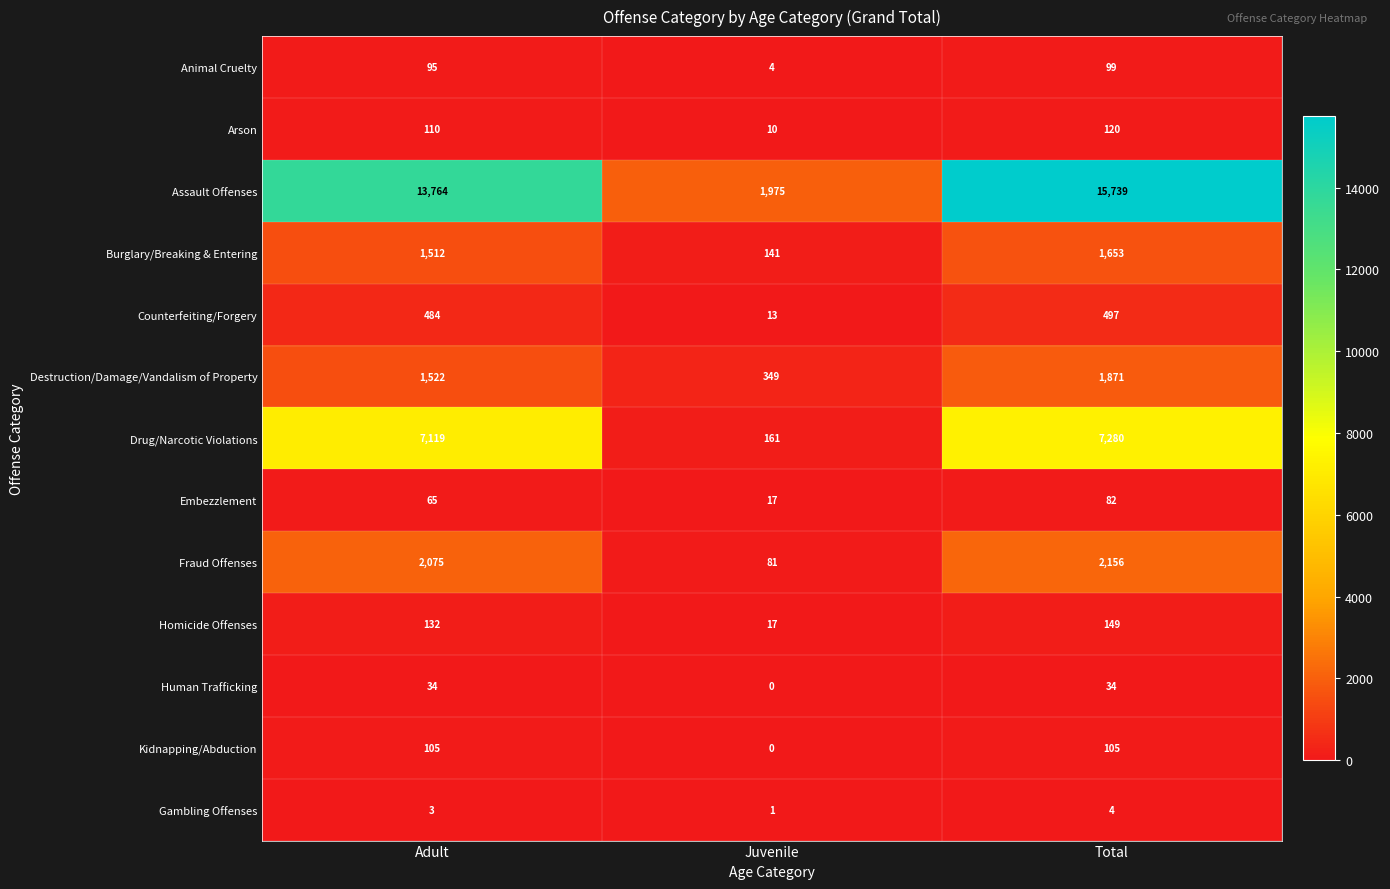

Is the value of Kidnapping/Abduction at Total greater than the value of Animal Cruelty at Adult?

Yes